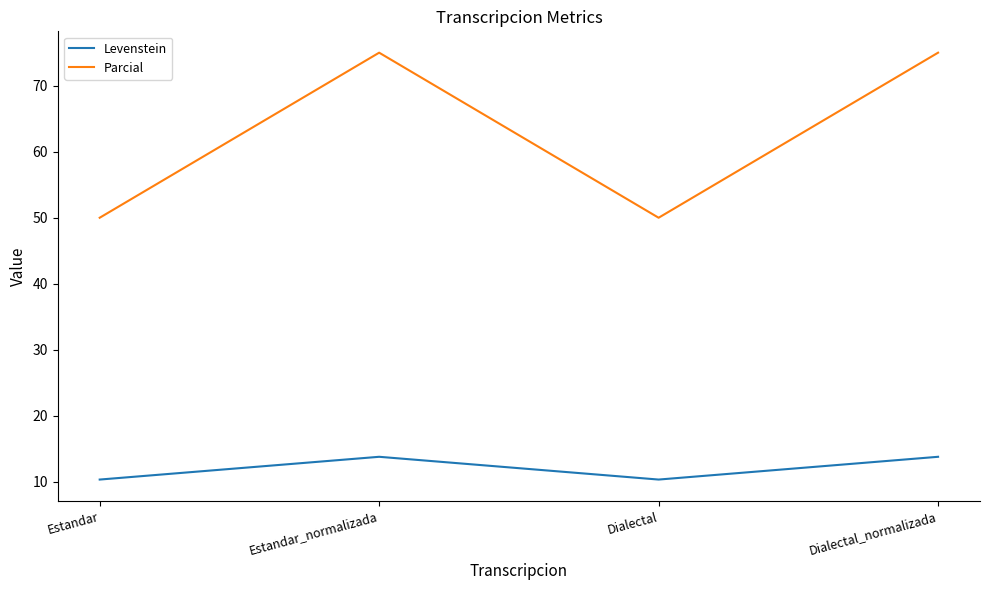

In Levenstein, how many points are higher than both neighbors (excluding endpoints)?

1